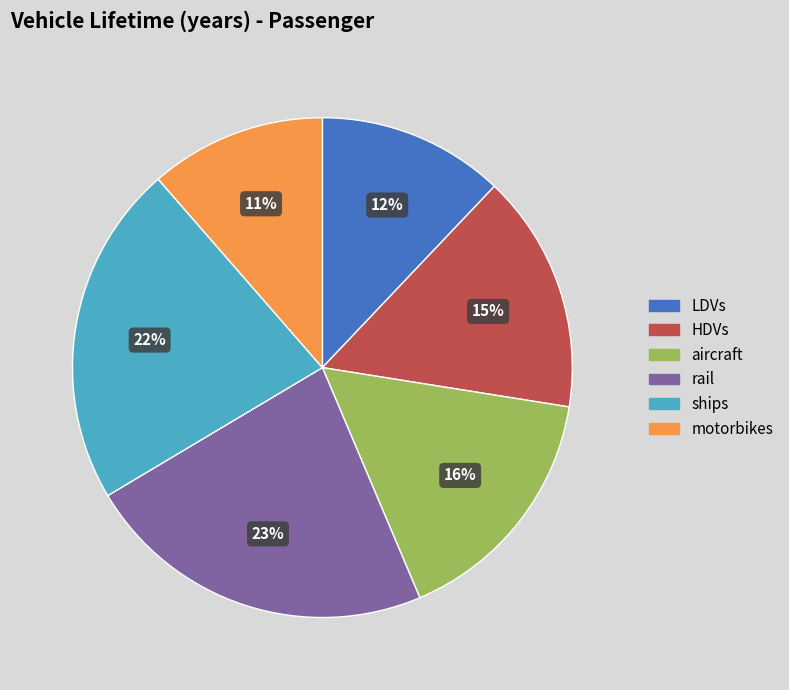

Approximately how many times larger is the value at rail compared to LDVs?

1.9